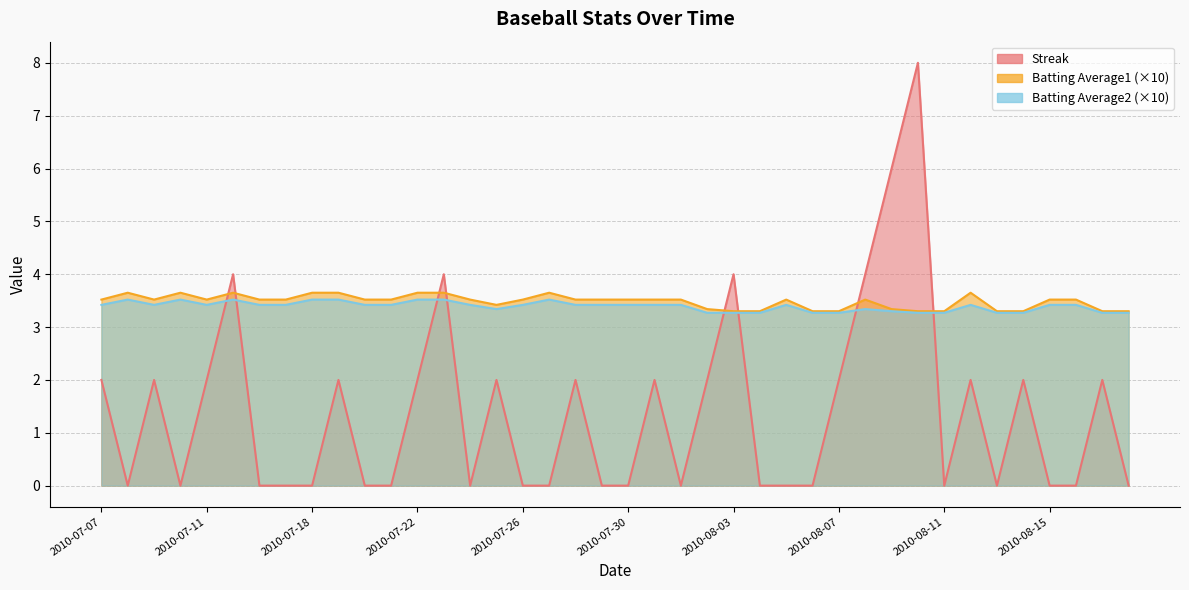

Where do Batting Average1 and Streak first cross each other?

2010-07-11 and 2010-07-15